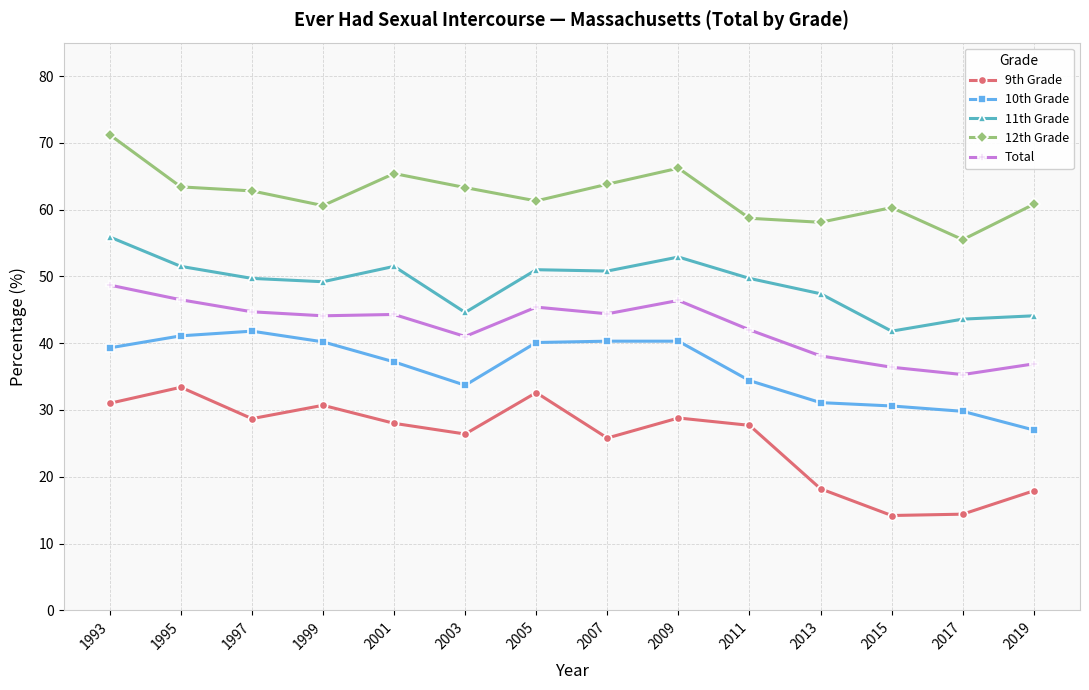

What is the highest value of the 9th Grade series?

33.4